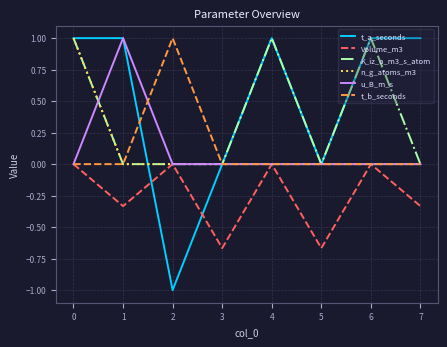

What is the greatest value displayed?

1.0